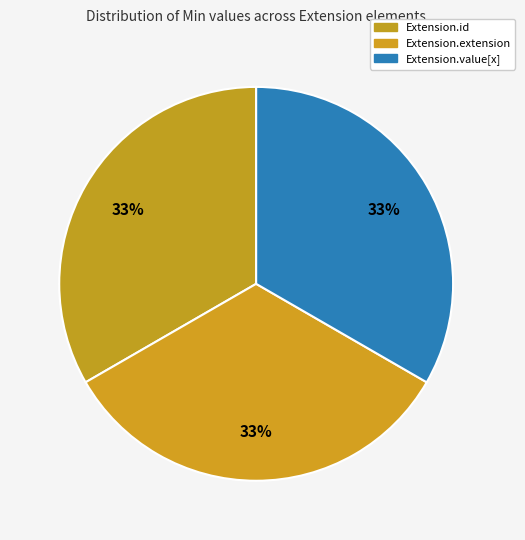

Count the number of slices in the pie.

3